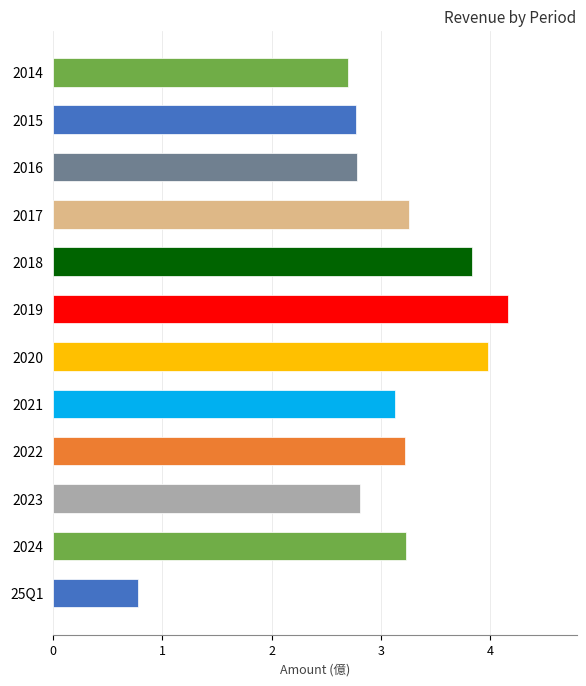

What is the sum of all values?

36.7